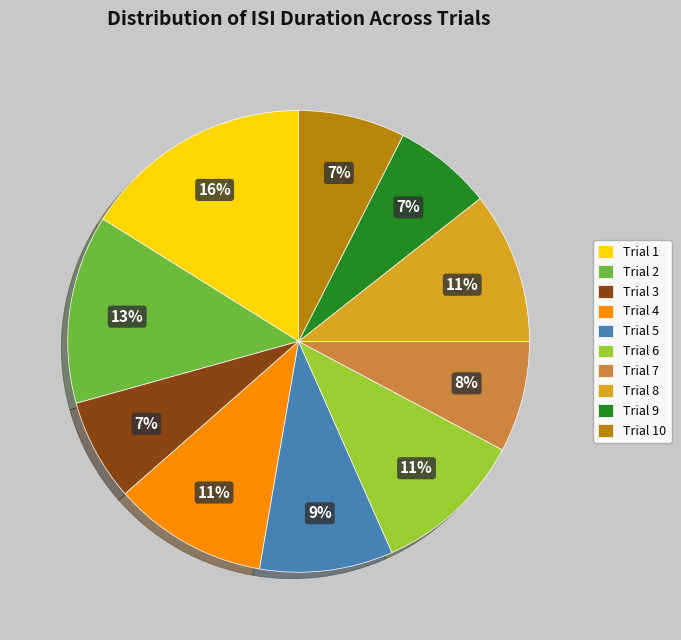

What is the largest slice in the pie chart?

Trial 1